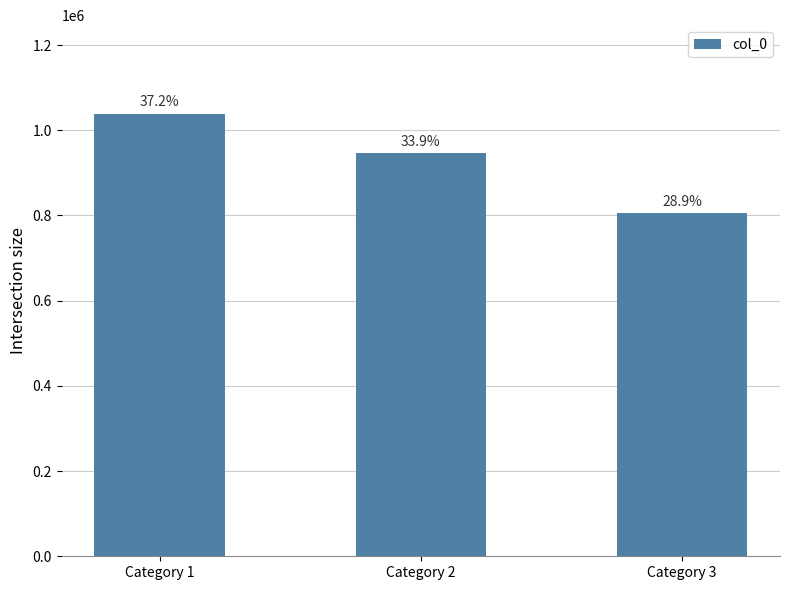

Does the chart contain any negative values?

No